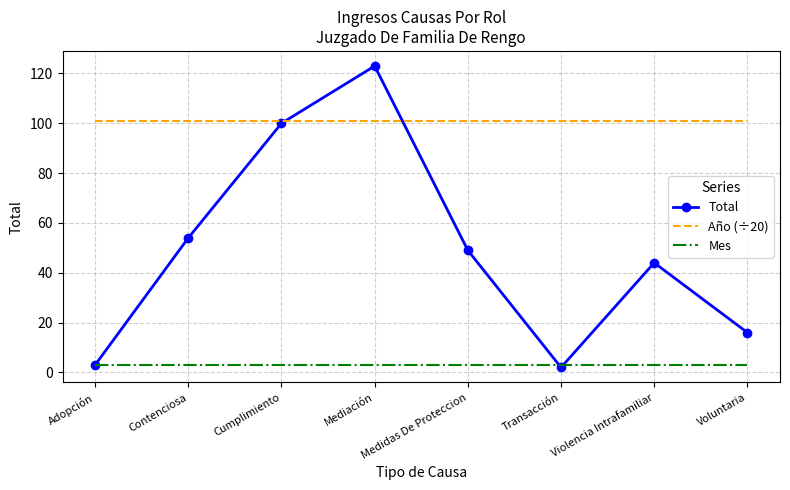

What is the greatest value displayed?

123.0